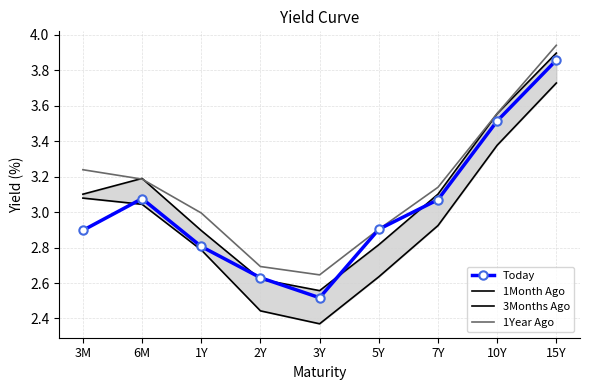

What is the total value across all series at 3Y?

10.1